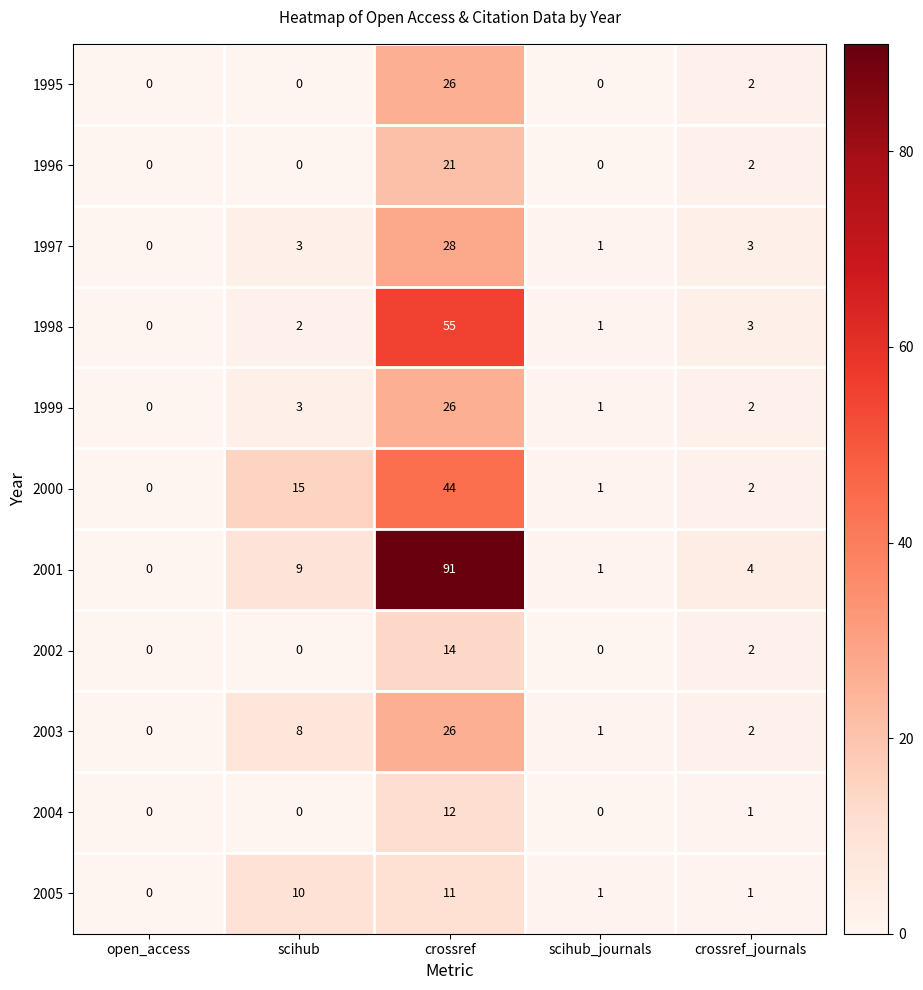

What is the difference between the maximum and minimum values in the 2005 series?

11